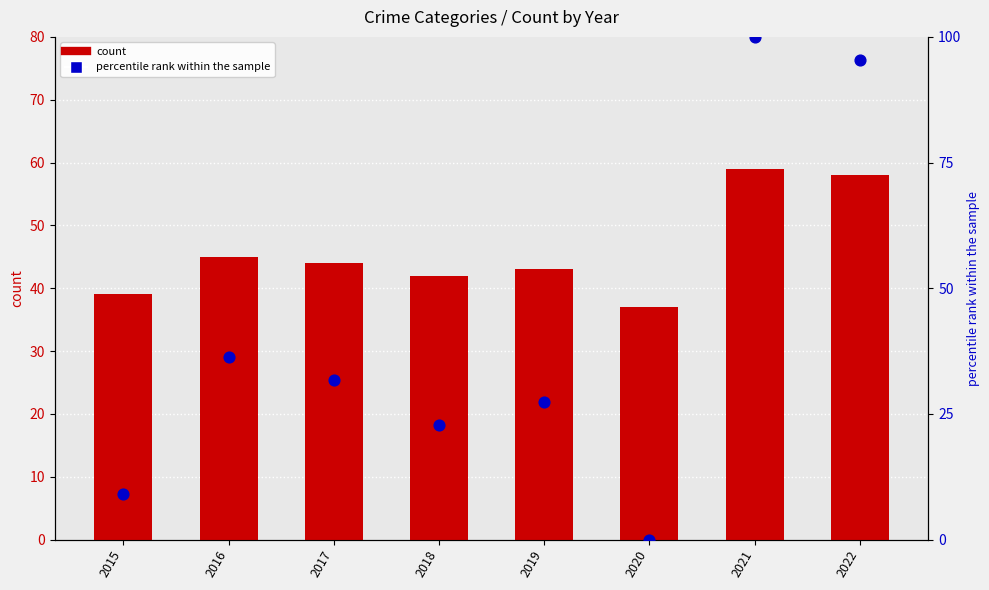

Which series contains the lowest Y value?

percentile rank within the sample